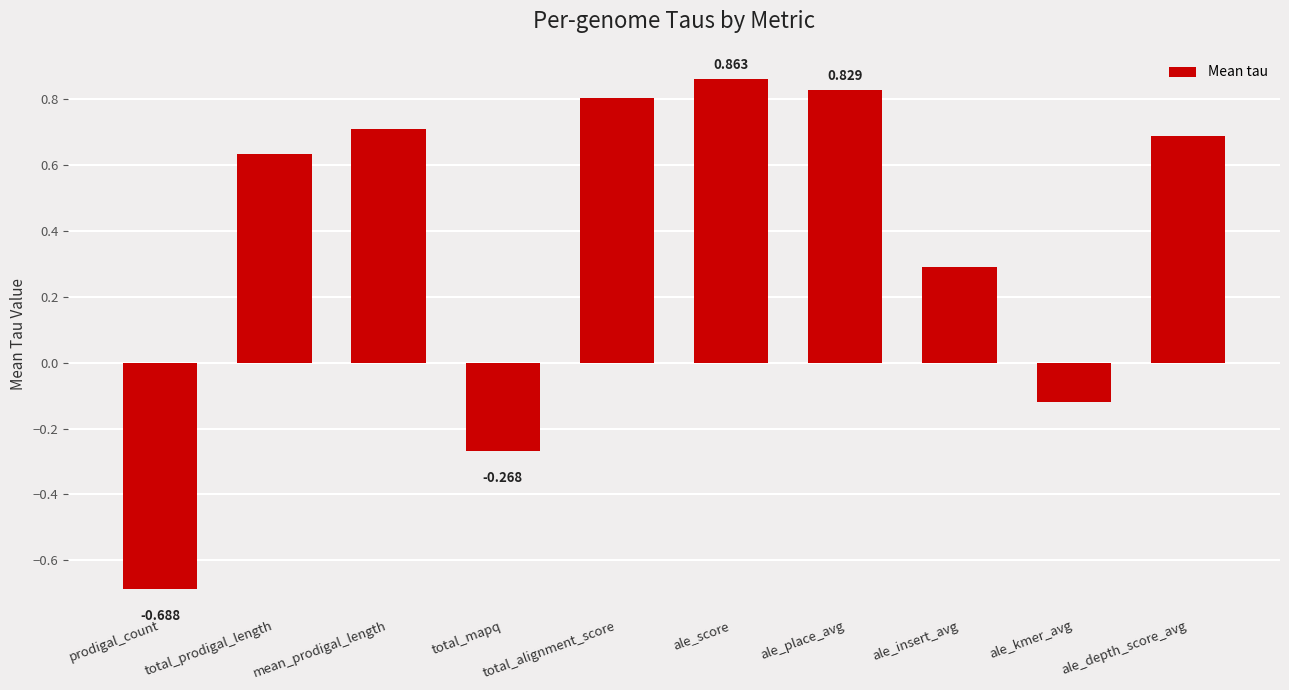

What is the change in value from ale_score to ale_insert_avg?

-0.6